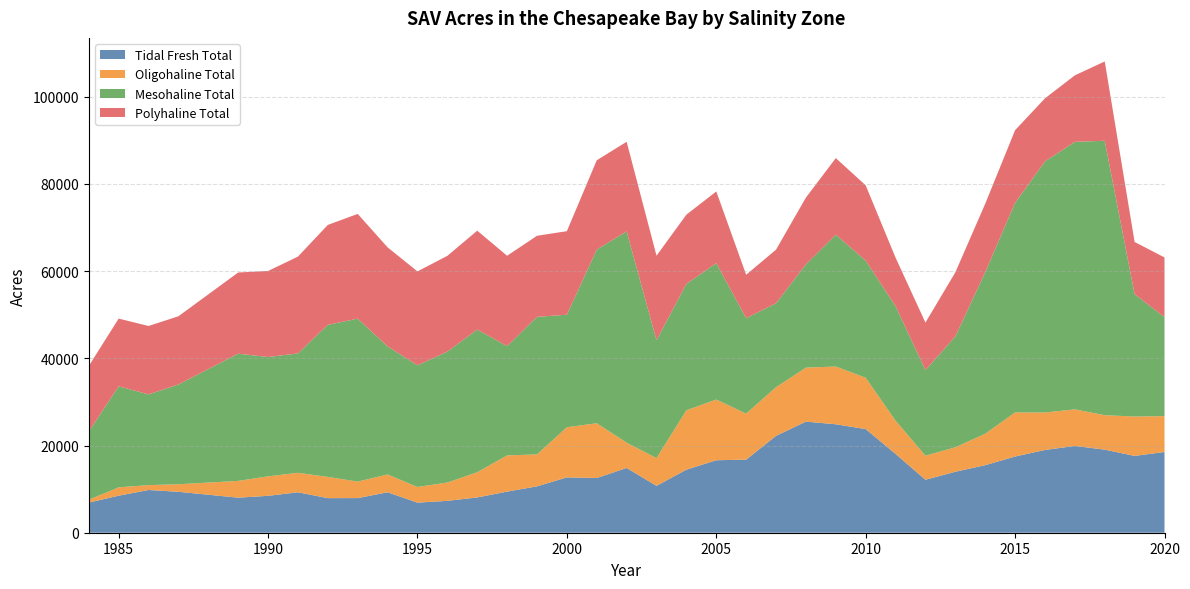

Reading left to right, list all the values displayed in this chart.

Tidal Fresh Total: 6911.2	8495.5	9798.2	9387.4	8039.6	8460.6	9274.2	7930.9	7944.7	9278.5	6900.1	7311.2	8094.7	9430.1	10635.0	12693.0	12551.2	14851.9	10751.6	14464.1	16623.2	16765.8	22221.0	25481.0	24872.7	23773.9	18077.8	12148.3	13985.2	15494.7	17477.0	18981.3	19903.2	19051.4	17618.3	18513.9
Oligohaline Total: 653.3	1906.1	1119.8	1729.9	3846.3	4466.1	4466.4	4866.8	3783.9	4080.2	3589.1	4198.3	5781.2	8305.0	7322.4	11501.1	12554.8	5800.4	6361.0	13615.6	13918.7	10553.5	11155.7	12379.4	13243.8	11763.7	7620.9	5511.3	5613.2	7199.7	10109.4	8587.8	8388.9	7901.4	9029.5	8230.8
Mesohaline Total: 15635.9	23169.6	20809.8	22880.5	29178.1	27370.0	27381.3	34871.9	37369.9	29381.6	27903.8	30016.7	32715.4	25055.5	31548.9	25802.9	39824.8	48444.0	27034.4	28986.6	31268.2	21881.6	19250.6	23670.4	30227.7	26851.7	26260.2	19618.9	25410.0	37047.8	48061.7	57577.8	61349.9	62933.4	28061.0	22685.9
Polyhaline Total: 15027.3	15536.7	15685.9	15642.1	18617.2	19730.5	22199.9	22920.6	24015.7	22705.8	21535.6	21970.2	22678.0	20726.9	18593.4	19159.5	20483.7	20562.8	19379.9	15879.0	16452.9	9959.5	12290.1	15329.4	17570.2	17274.8	11124.2	10916.6	14702.8	15696.0	16666.7	14471.2	15250.9	18191.7	11975.3	13701.1